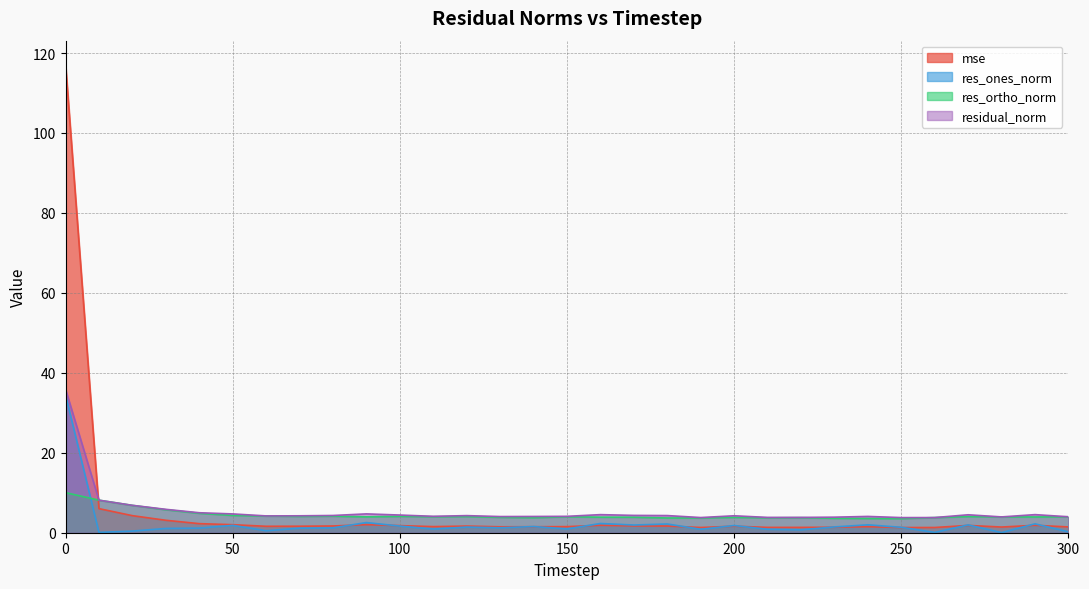

What is the value of the mse point at the 2nd from the left?

6.0